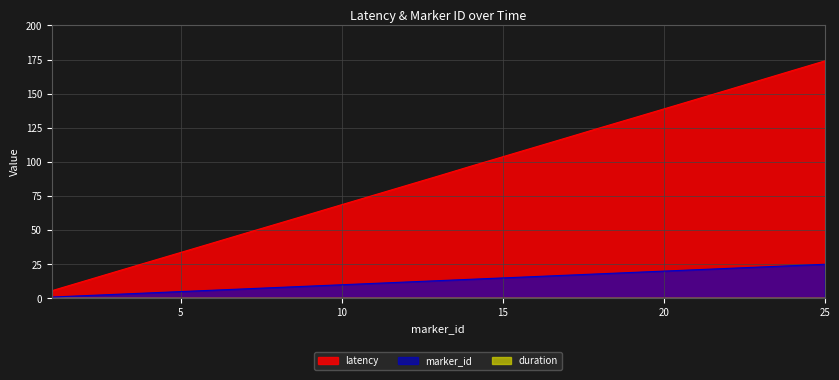

True or false: marker_id and latency intersect in this chart.

False